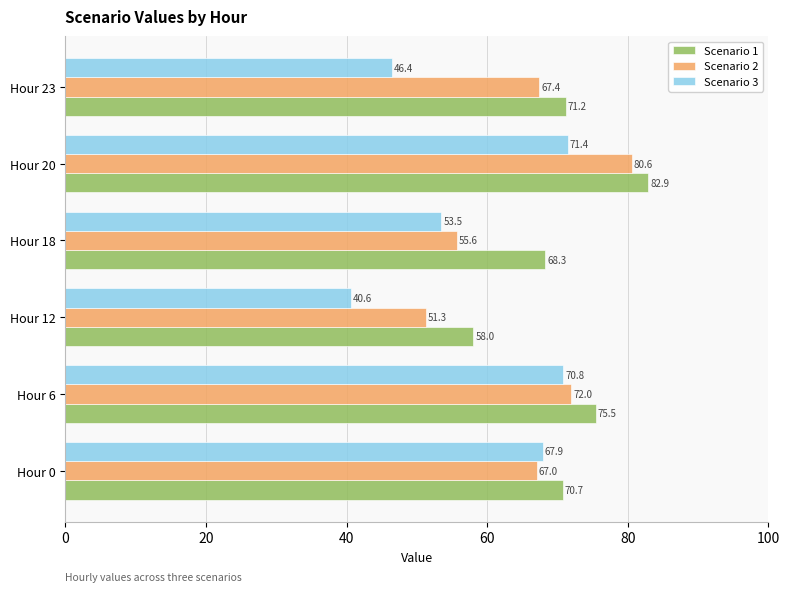

Rank the series by their maximum value, from lowest to highest.

Scenario 3, Scenario 2, Scenario 1